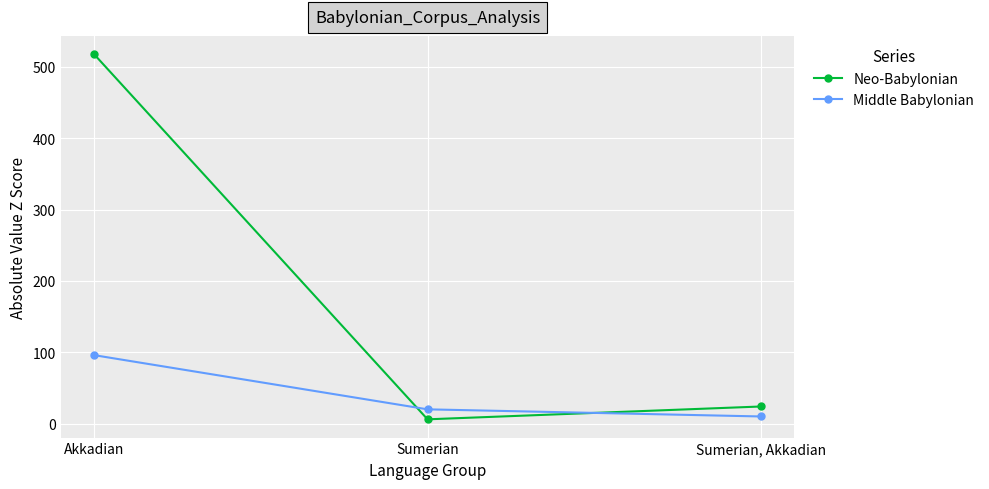

What is the label of the 1st point from the left?

Akkadian